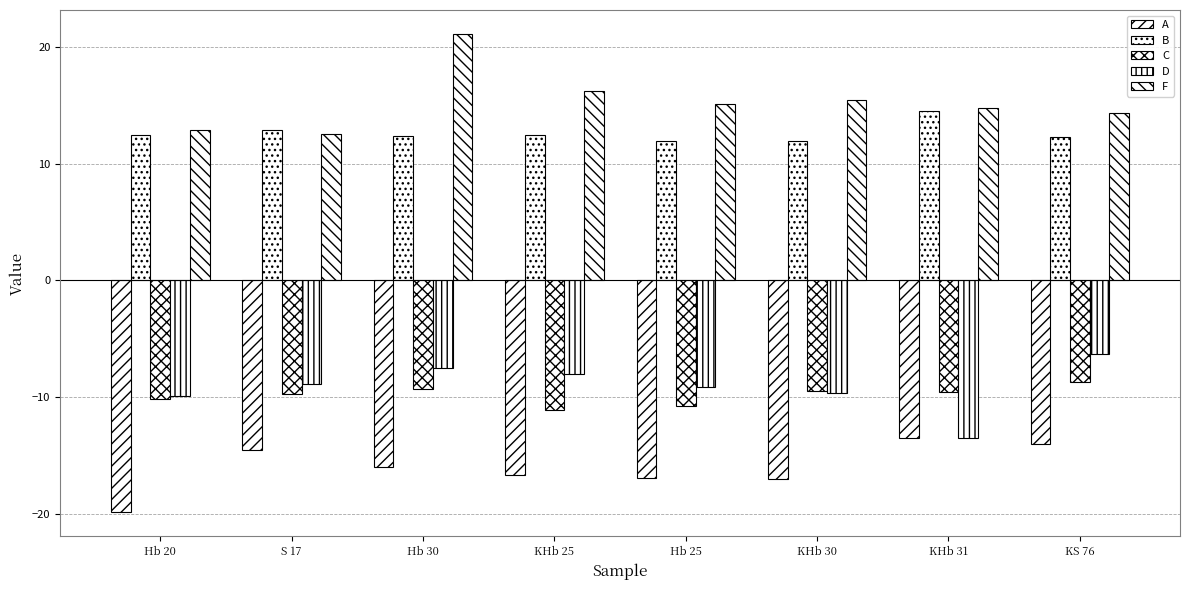

Does the chart contain any negative values?

Yes